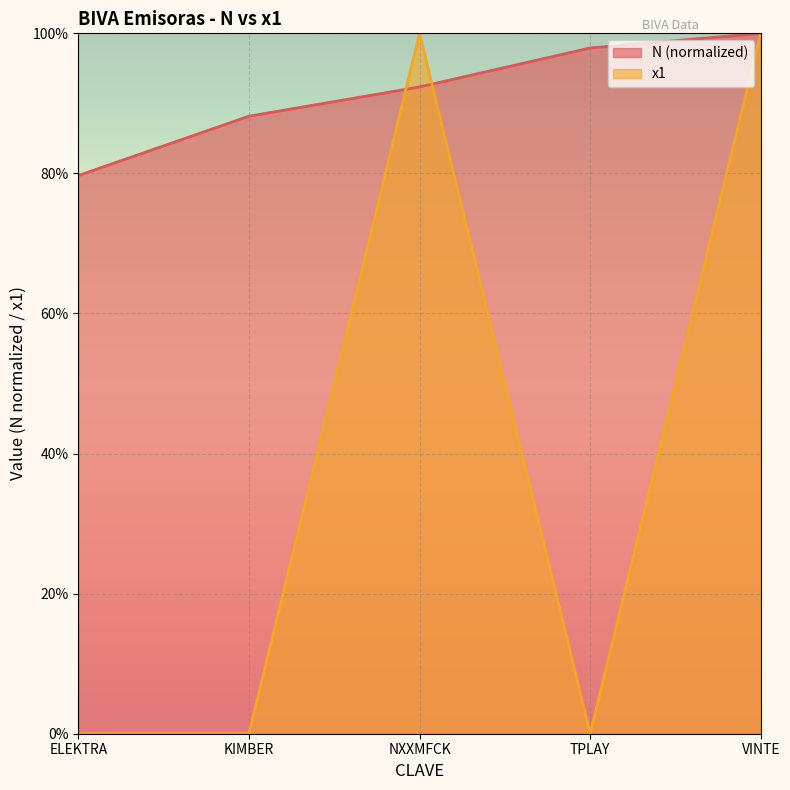

Reading left to right, extract all data points from this chart.

N: ELEKTRA=0.8	KIMBER=0.9	NXXMFCK=0.9	TPLAY=1.0	VINTE=1.0
x1: ELEKTRA=0.0	KIMBER=0.0	NXXMFCK=1.0	TPLAY=0.0	VINTE=1.0